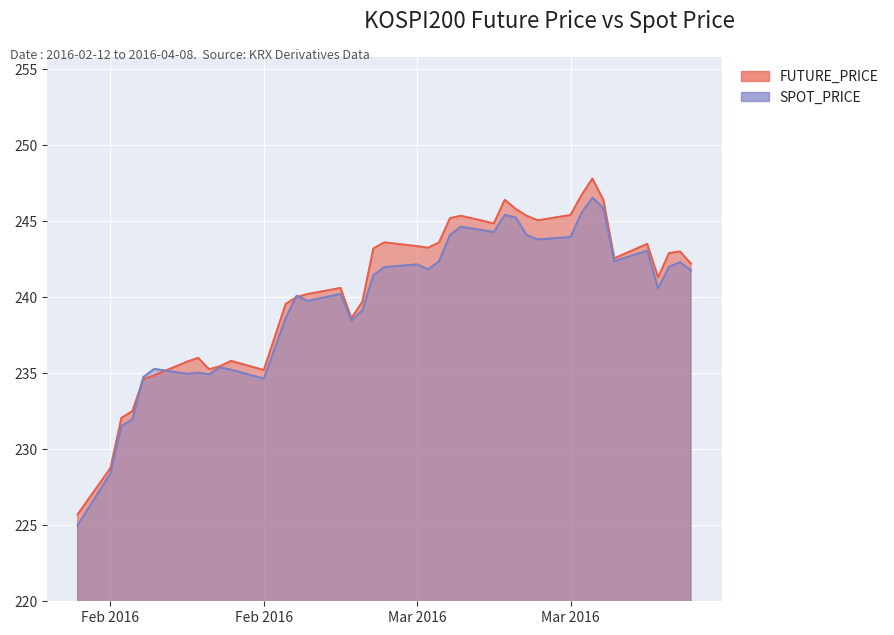

Reading right to left, list all the values displayed in this chart.

FUTURE_PRICE: 242.2	243.0	242.9	241.3	243.5	242.6	246.4	247.8	246.7	245.4	245.1	245.3	245.8	246.4	244.8	245.3	245.2	243.6	243.2	243.3	243.6	243.2	239.7	238.6	240.6	240.2	240.0	239.6	235.2	235.8	235.4	235.2	236.0	235.8	234.8	234.6	232.5	232.1	228.8	225.7
SPOT_PRICE: 241.8	242.3	242.0	240.6	243.1	242.4	245.9	246.5	245.5	243.9	243.8	244.1	245.2	245.4	244.3	244.6	244.1	242.3	241.8	242.2	242.0	241.4	239.1	238.4	240.2	239.7	240.1	238.6	234.6	235.2	235.4	234.9	235.0	234.9	235.3	234.7	231.9	231.5	228.4	225.0